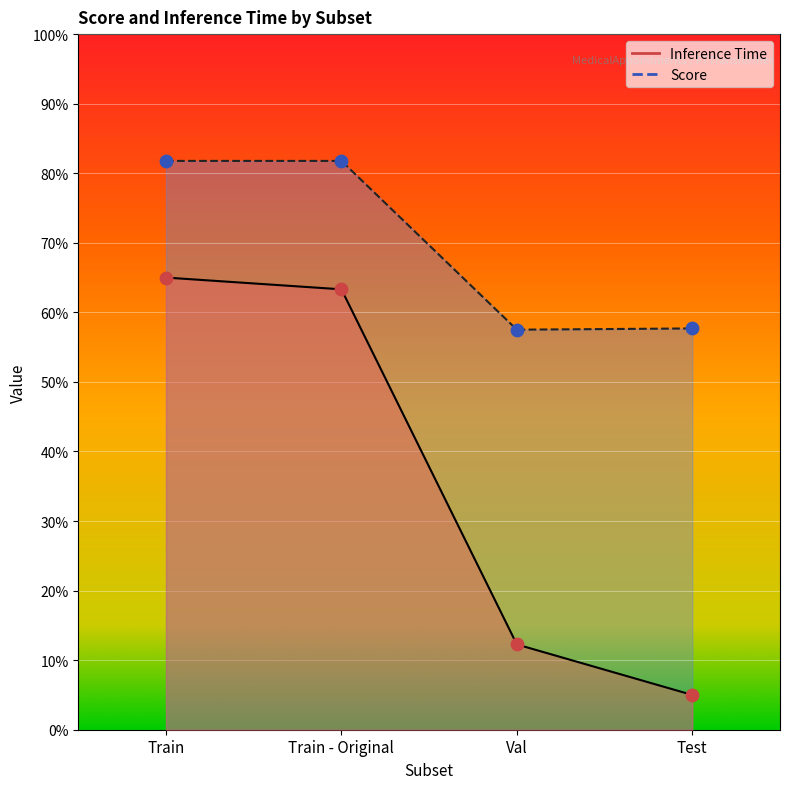

What are all the series names shown in the legend?

Inference Time, Score